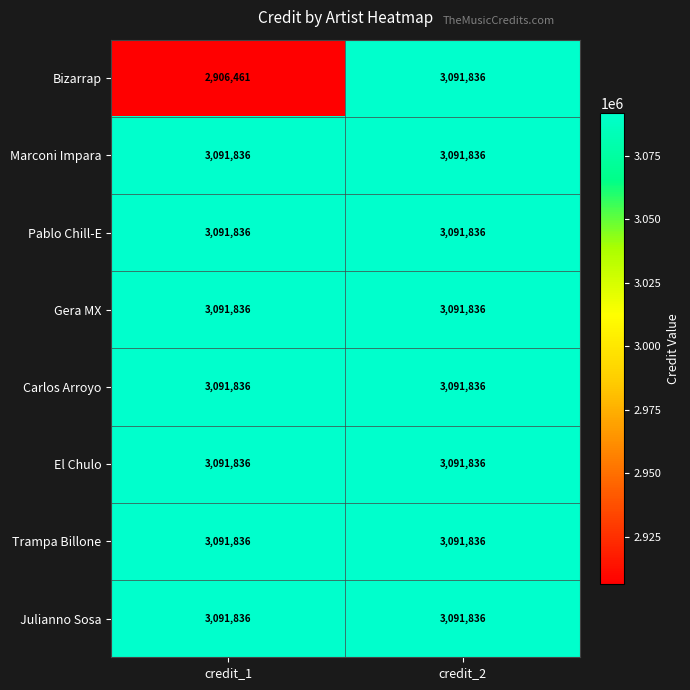

The value of Carlos Arroyo at credit_1 is 3091836. True or false?

True